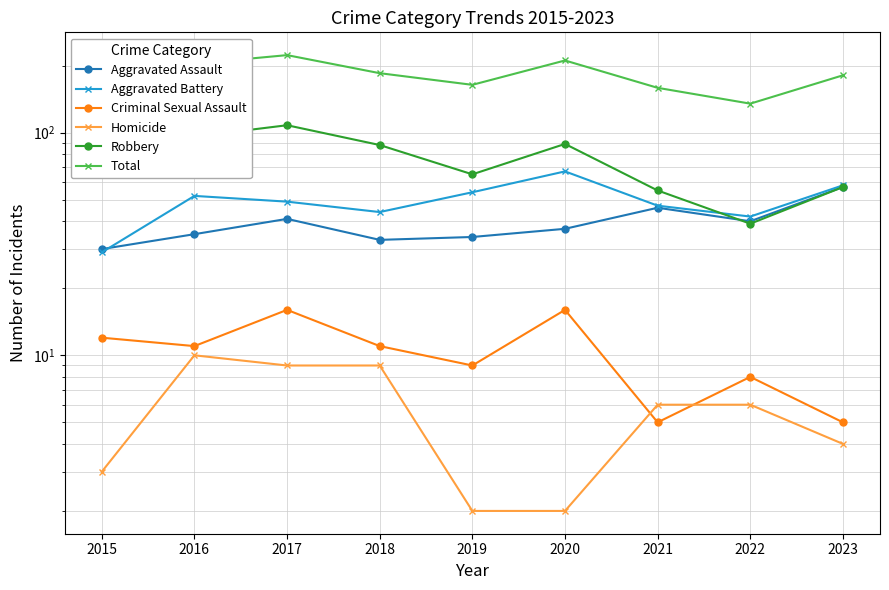

What are all the series names shown in the legend?

Aggravated Assault, Aggravated Battery, Criminal Sexual Assault, Homicide, Robbery, Total